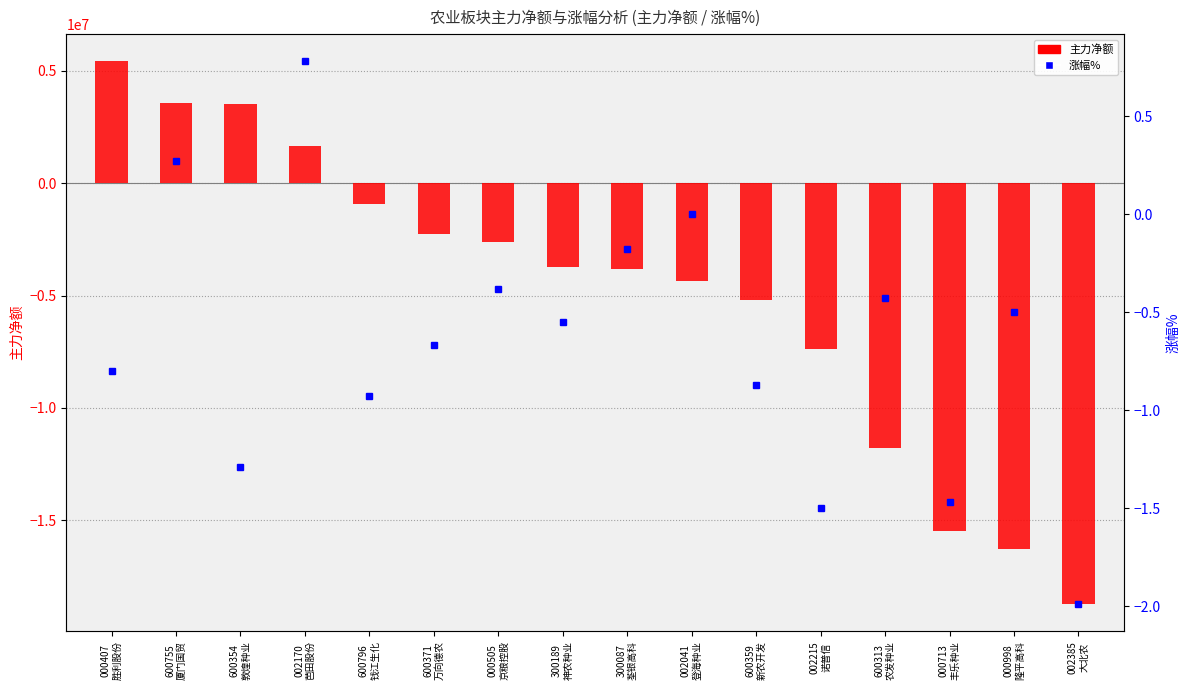

Rank the series by their maximum value, from highest to lowest.

主力净额, 涨幅%